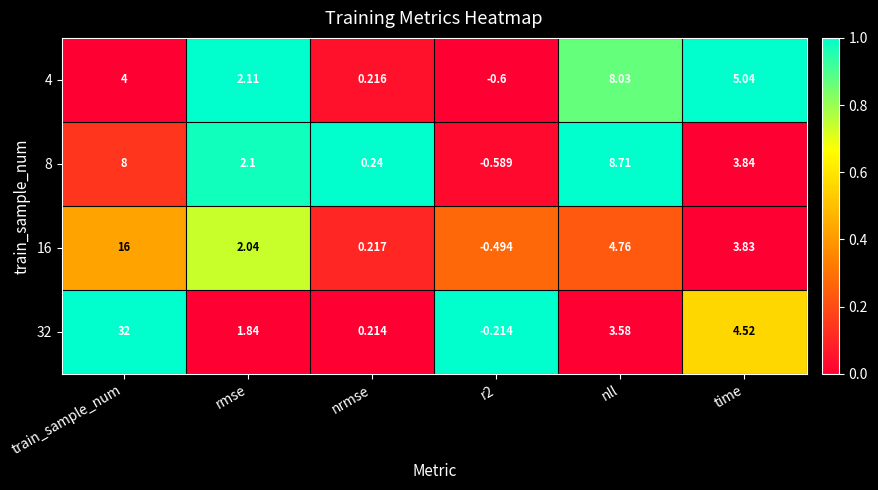

Where is 8 nearest to the value 4?

time